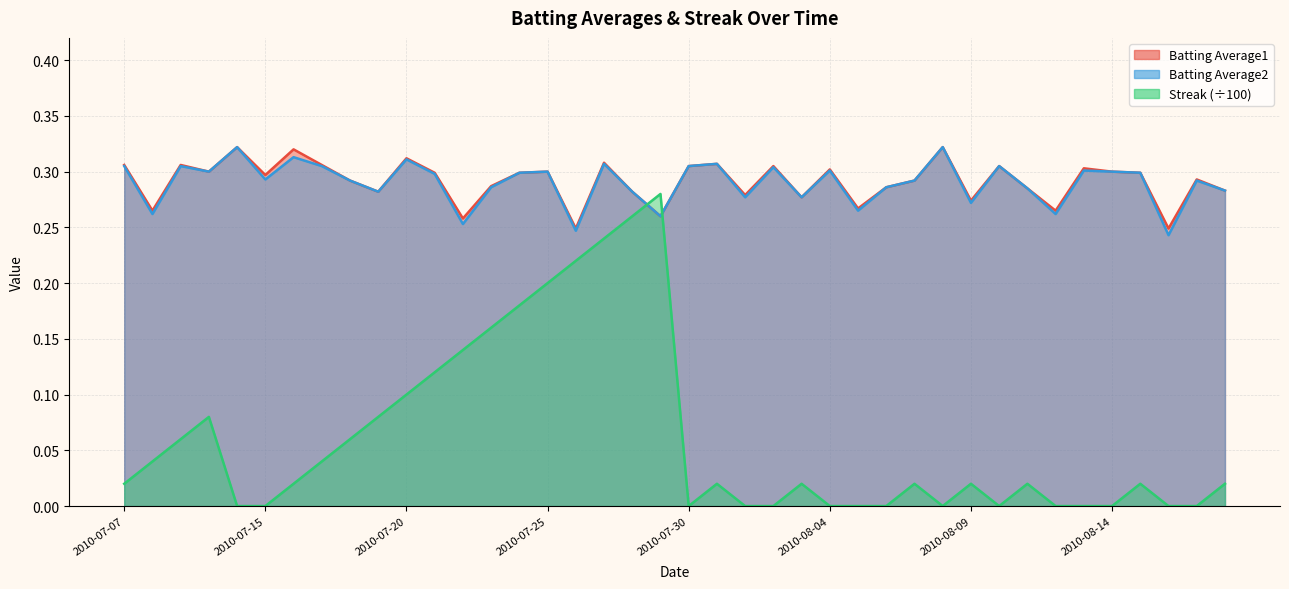

What is the label of the 10th point from the right?

2010-08-09